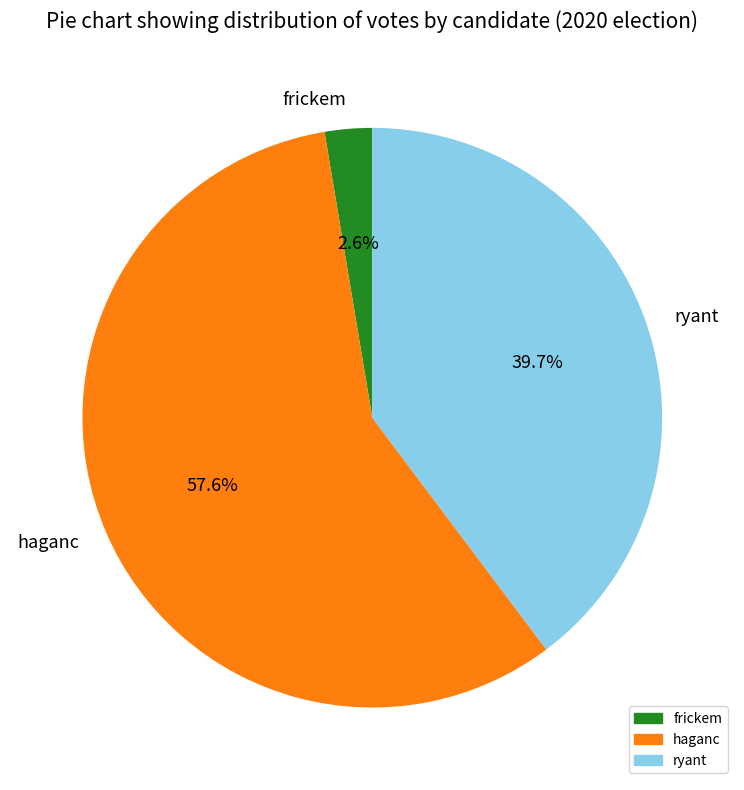

How many segments does this pie chart have?

3